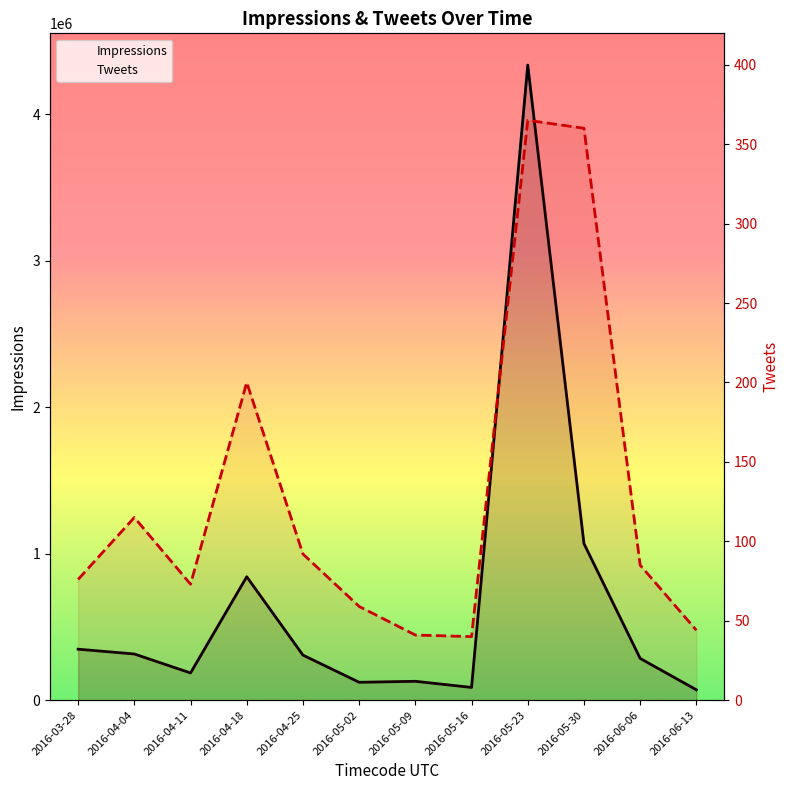

True or false: Impressions and Tweets cross at least once.

False